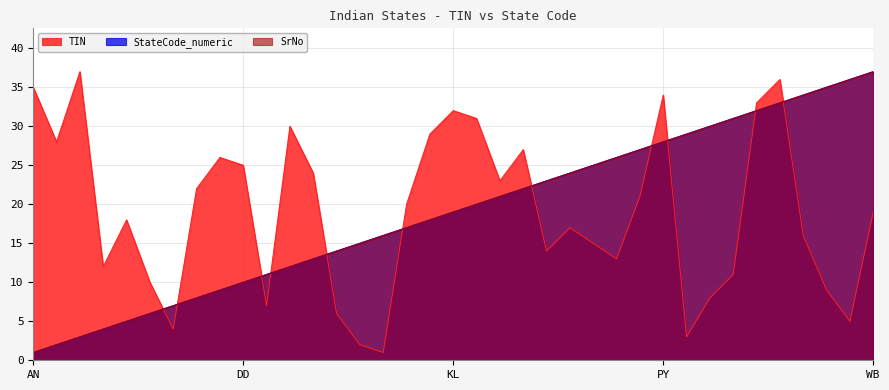

What is the value of the TIN point at the 8th from the left?

22